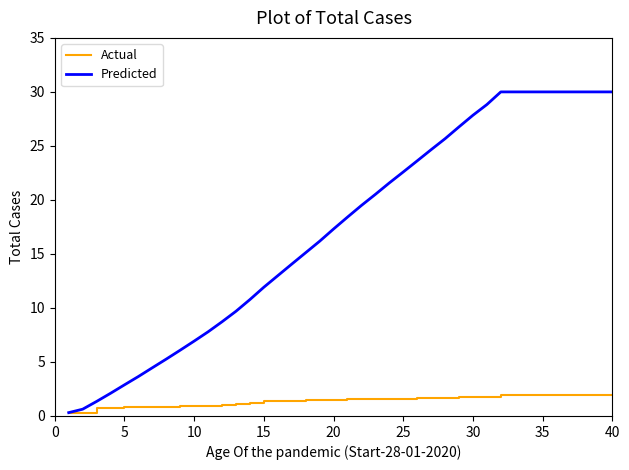

Is this an area chart (filled region under the line)?

No